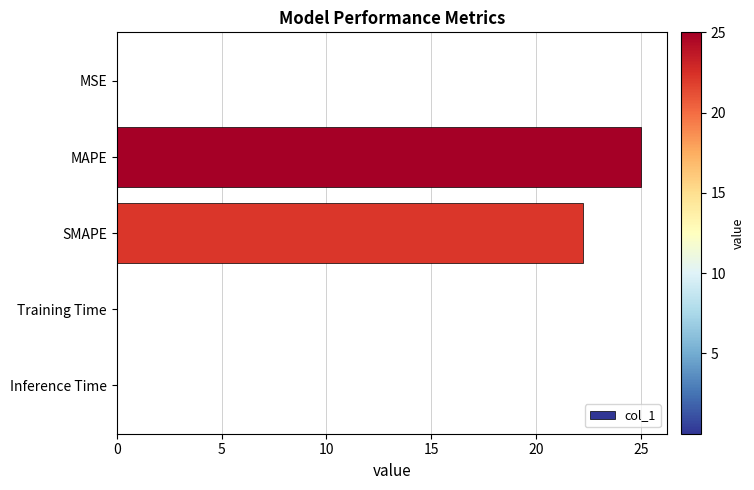

Where is the data nearest to the value 12?

SMAPE